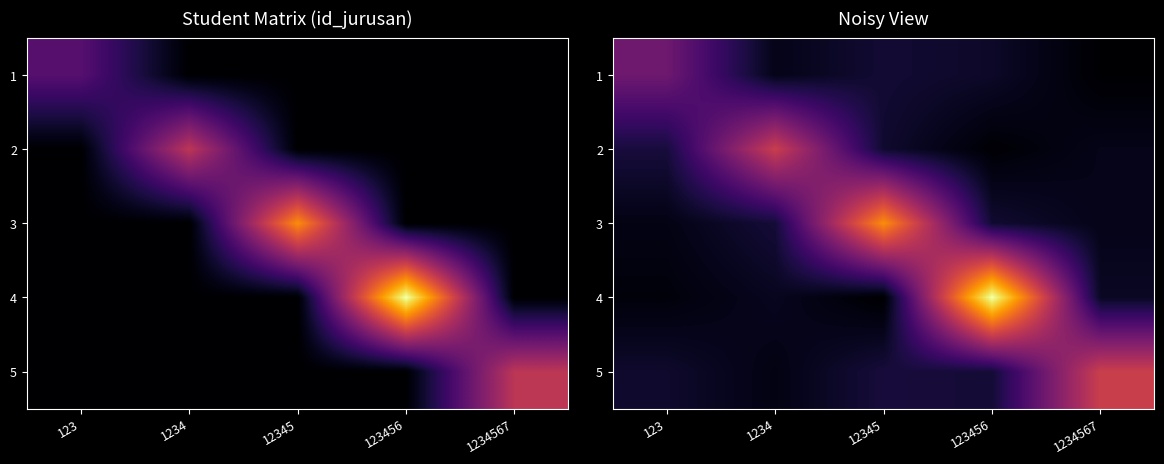

Which category has the highest value across all series?

123456